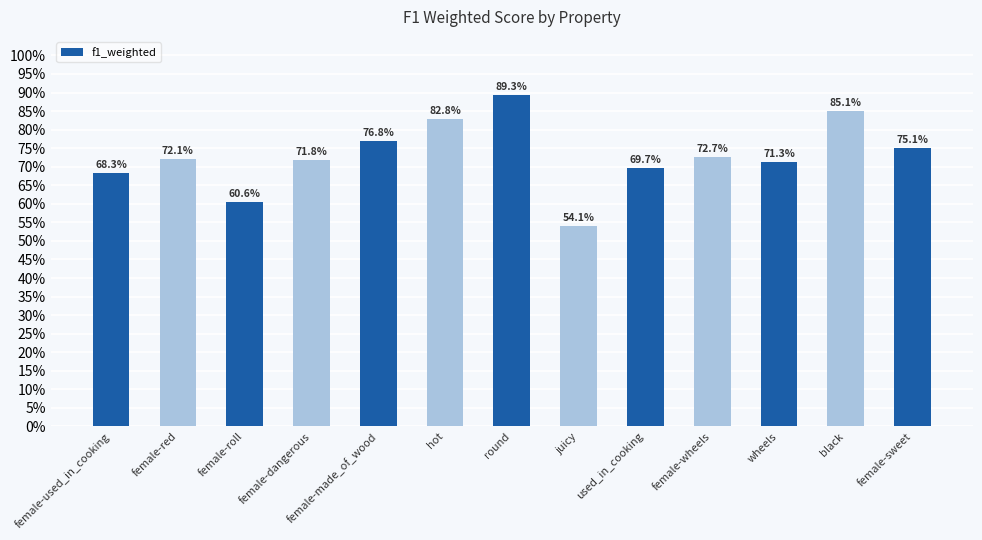

List the labels in order of value, smallest first.

juicy, female-roll, female-used_in_cooking, used_in_cooking, wheels, female-dangerous, female-red, female-wheels, female-sweet, female-made_of_wood, hot, black, round